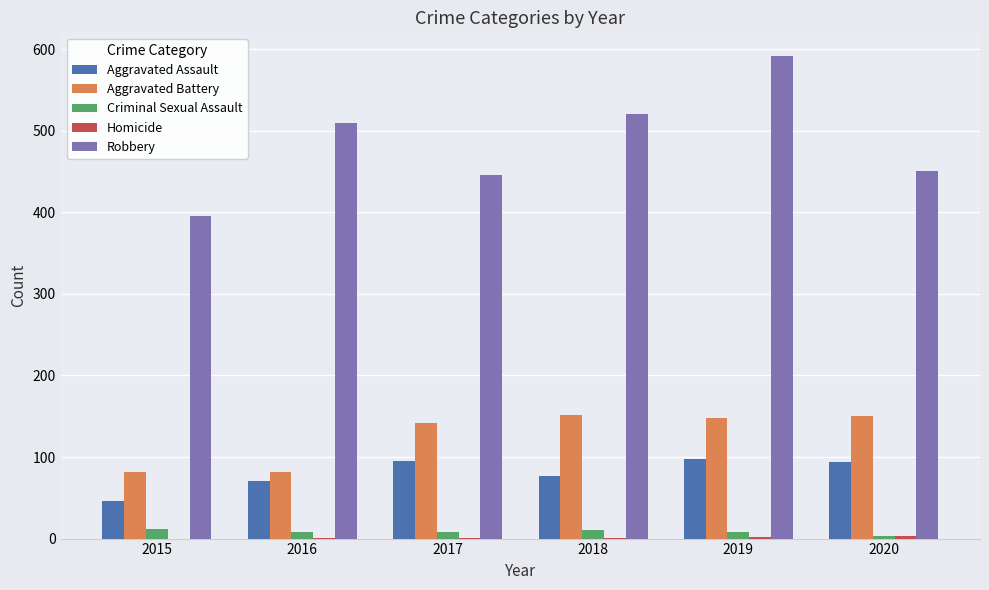

Which series has the largest total across all categories?

Robbery